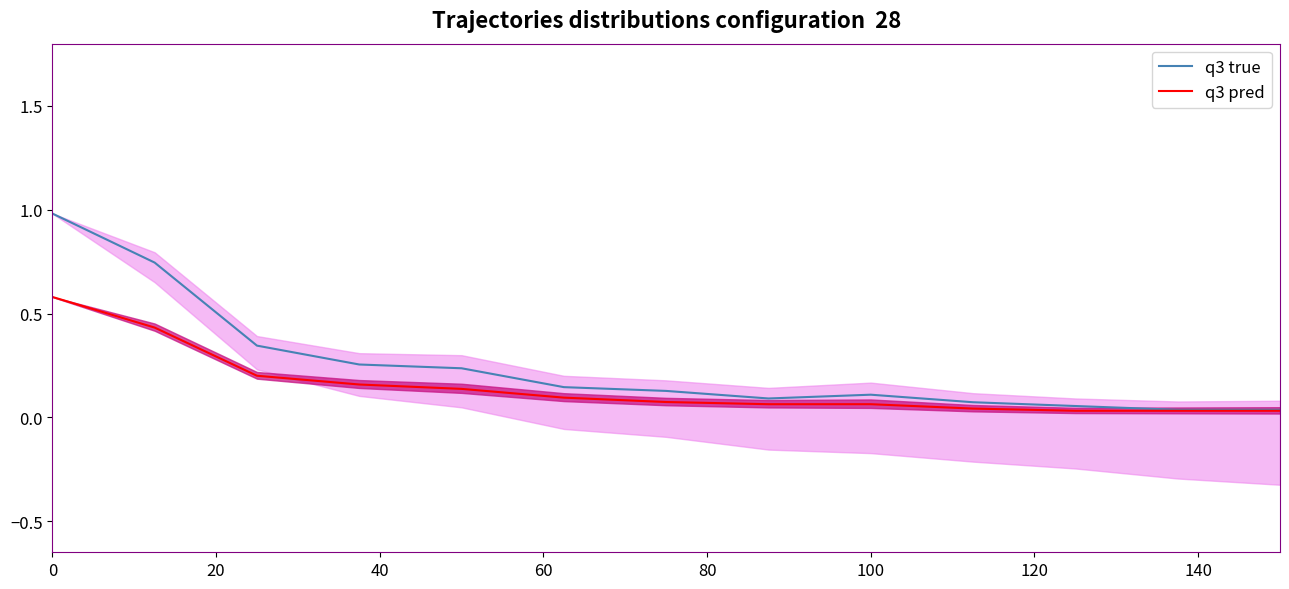

At how many categories does at least one series exceed 0?

13